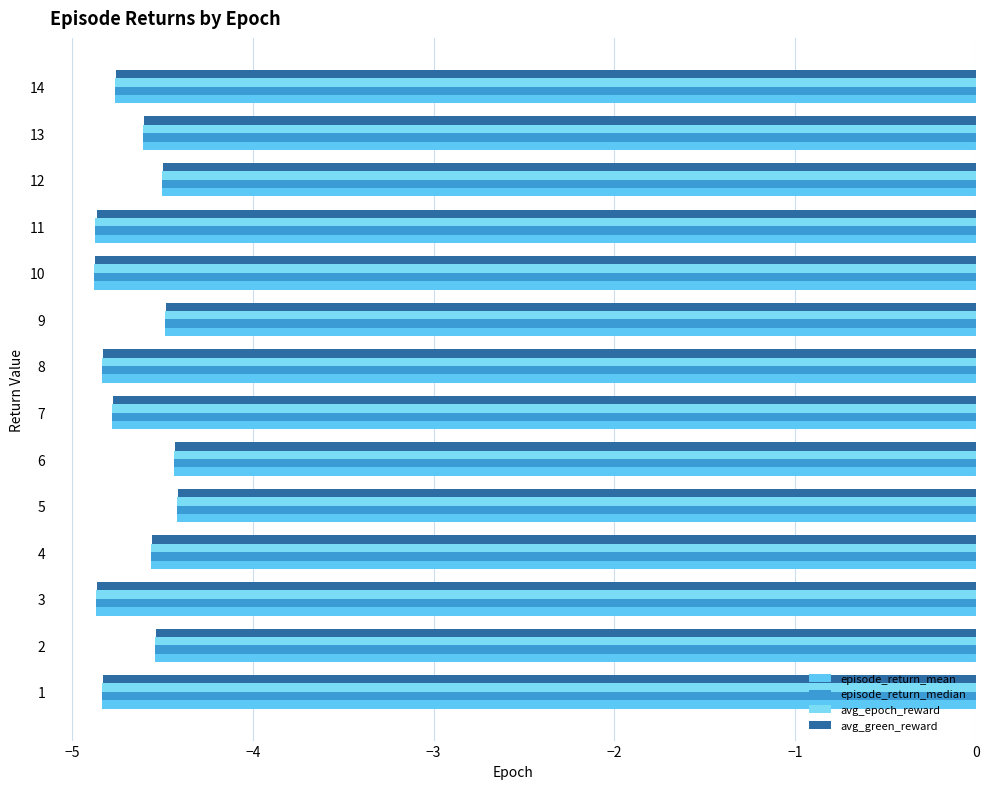

What is the average value of the episode_return_median series?

-4.7